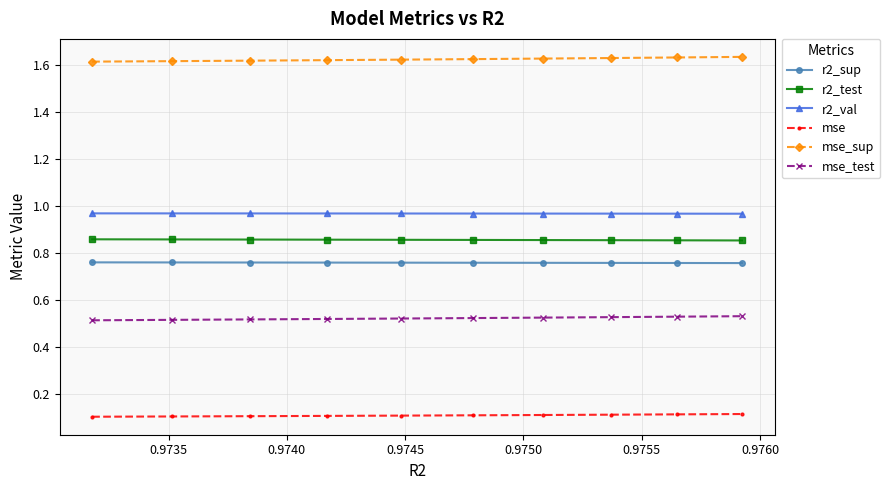

What is the sum of all mse_test values?

5.2